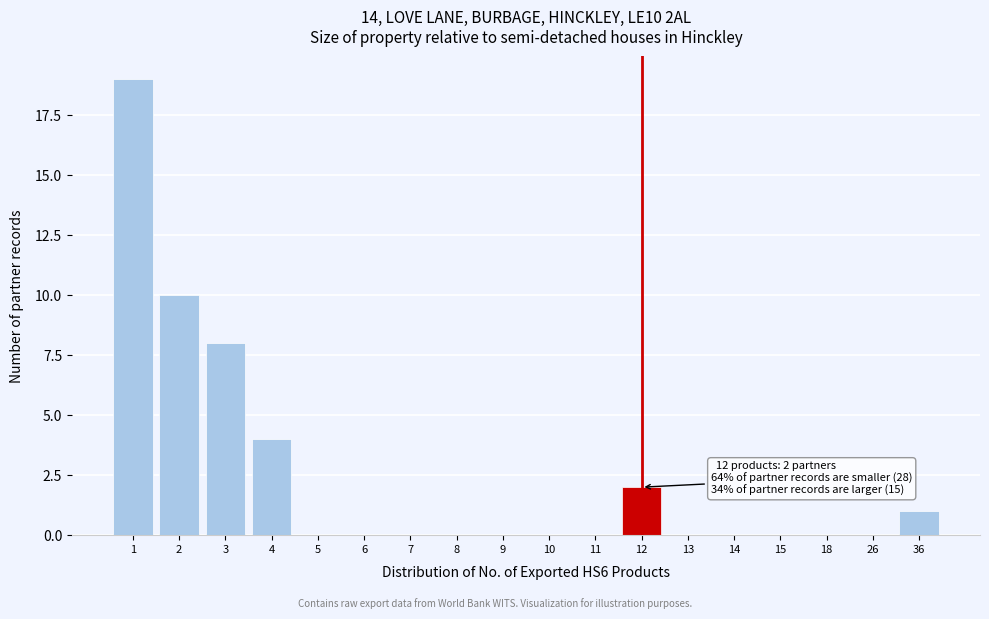

Reading left to right, transcribe all the data shown in this chart.

1=19	2=10	3=8	4=4	5=0	6=0	7=0	8=0	9=0	10=0	11=0	12=2	13=0	14=0	15=0	18=0	26=0	36=1